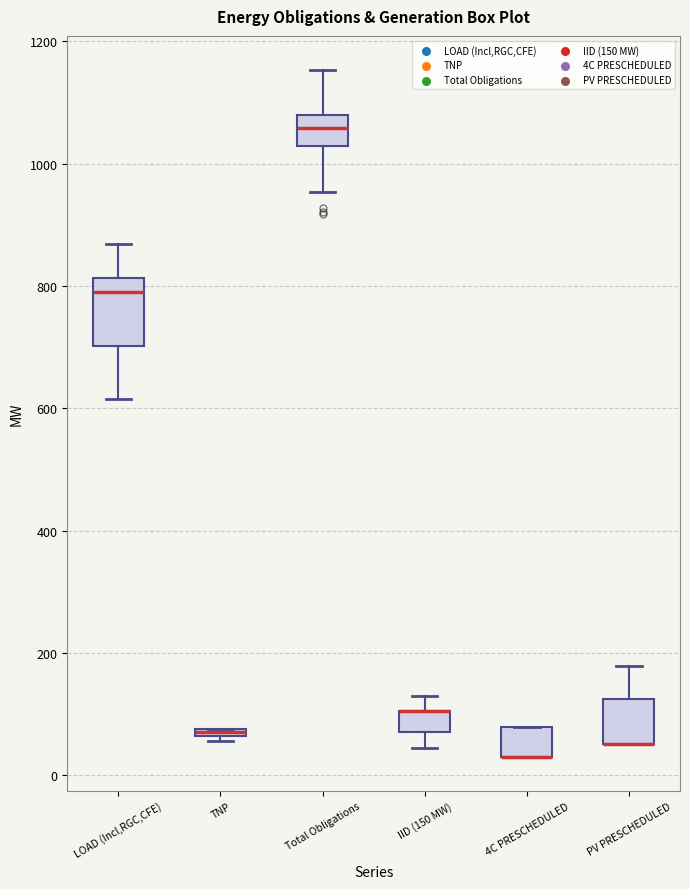

Where is the lower edge of the box for TNP on the y-axis? The values are not printed on the chart, so give them approximately, as read against the axis.

60